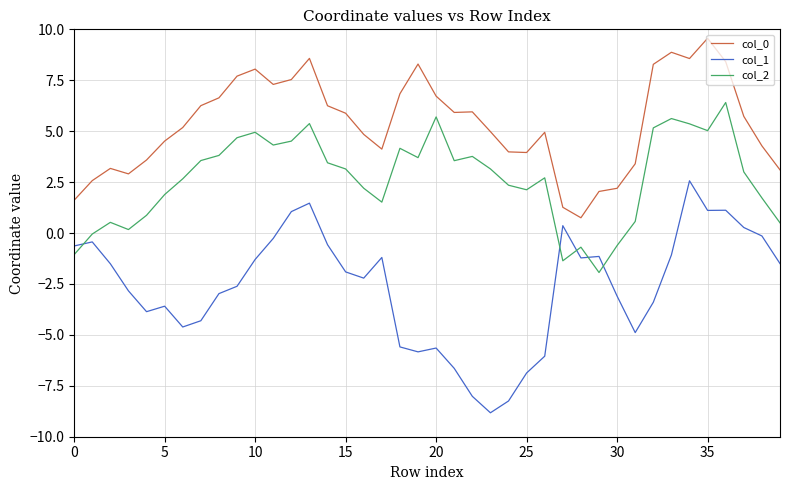

Which series has the widest spread of values?

col_1